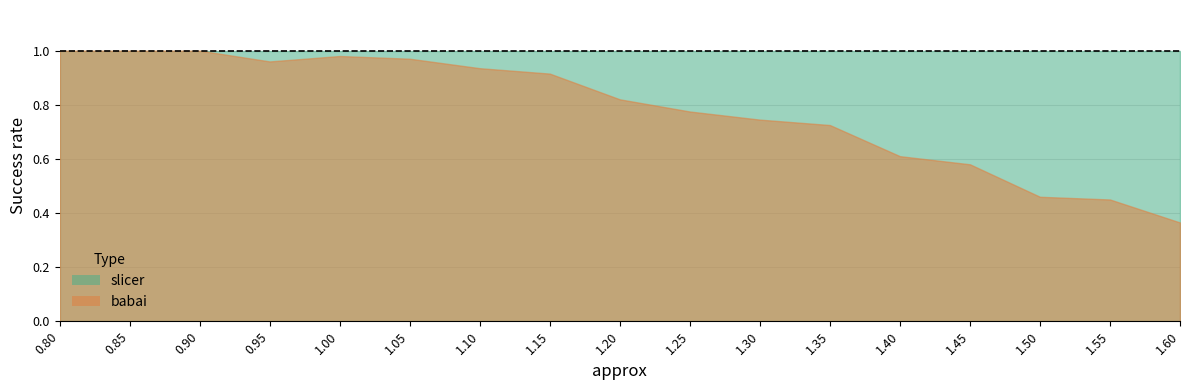

How many lines are shown in the chart?

2